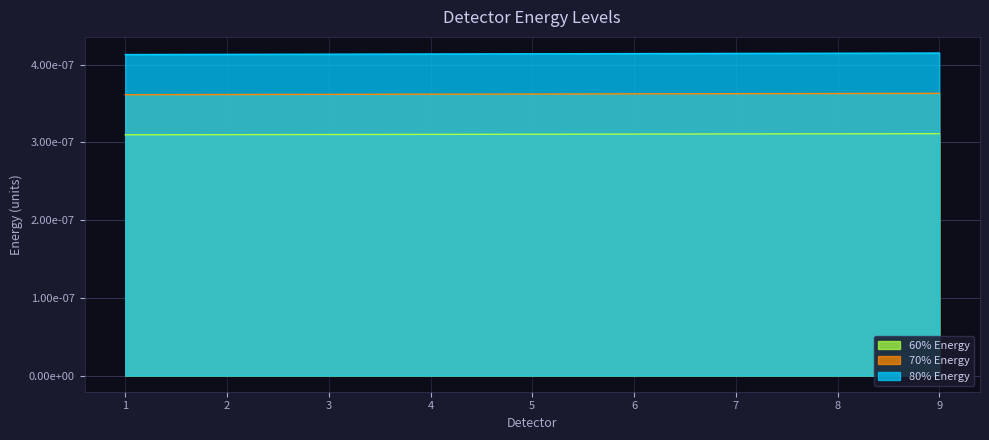

The 60% Energy series shows 0.0 at 9. True or false?

True